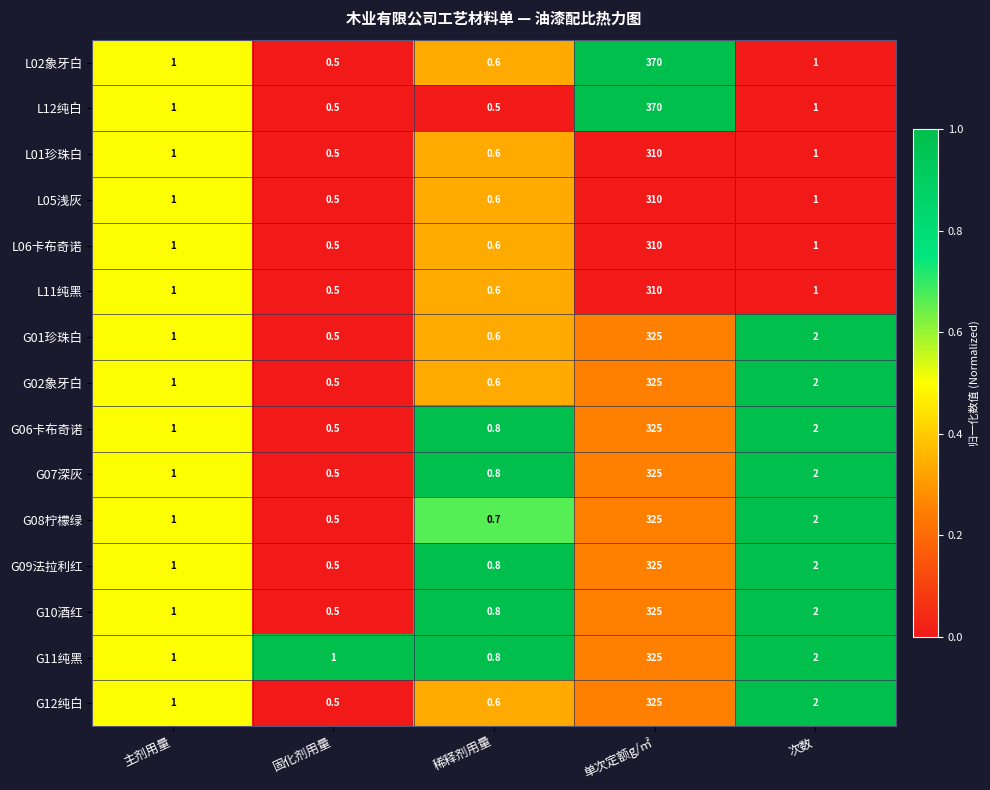

True or false: L05浅灰 has a value of 0.5 at 固化剂用量.

True